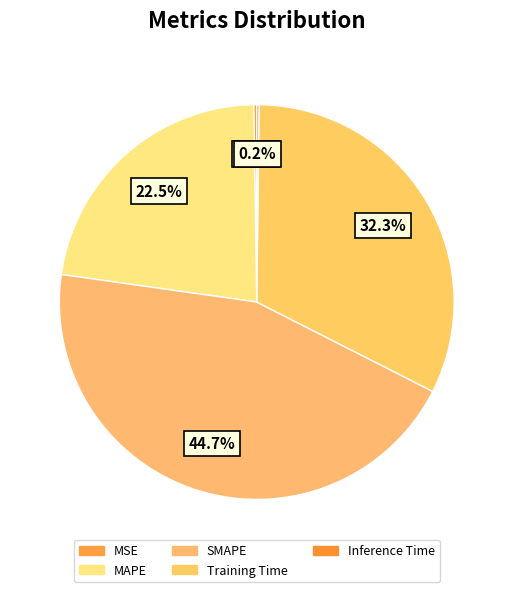

How many segments does this pie chart have?

5